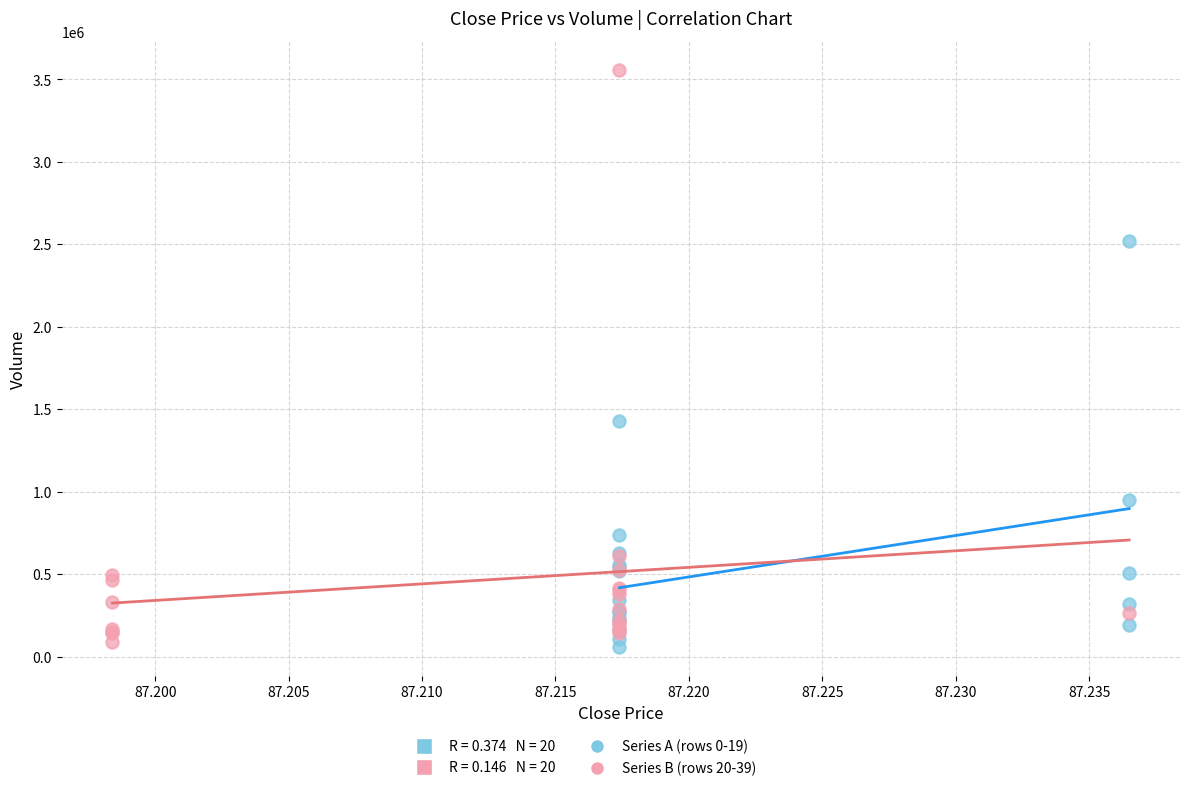

Which series has the widest spread of Y values?

Series B (rows 20-39)